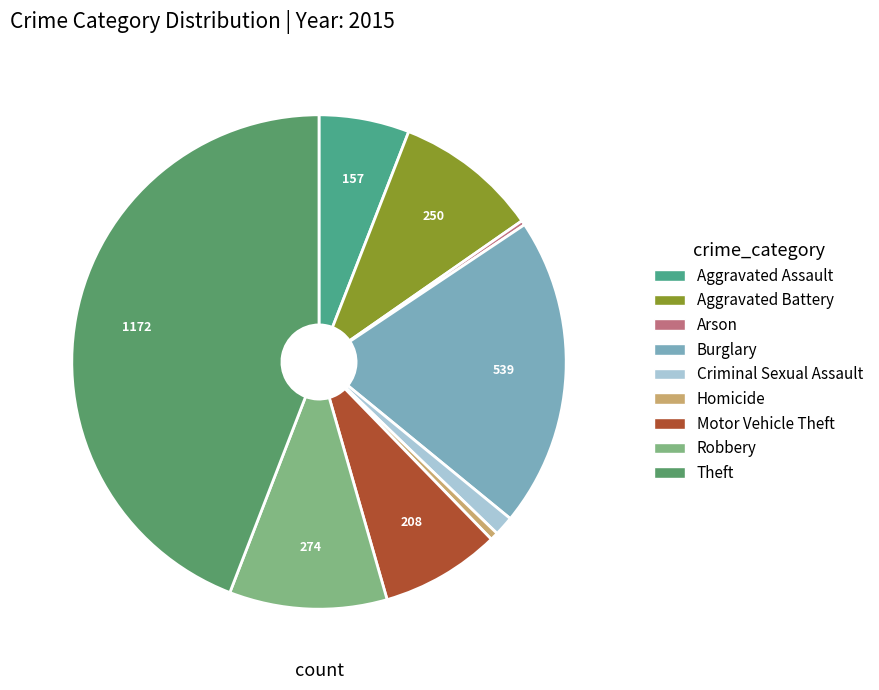

To the nearest percent, what is the difference between the Robbery and Arson slice percentages?

10%